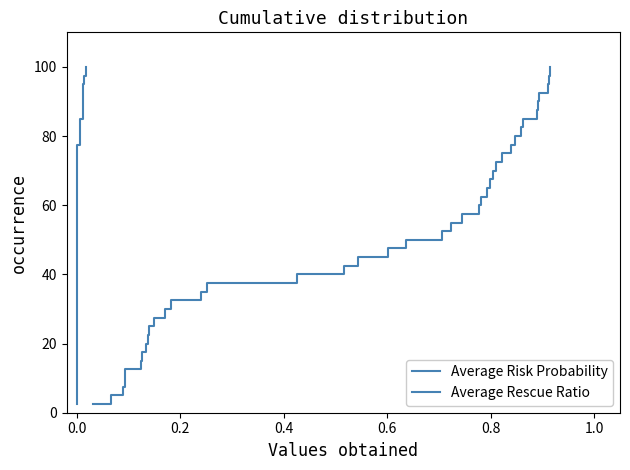

At how many categories does at least one series exceed 10?

36